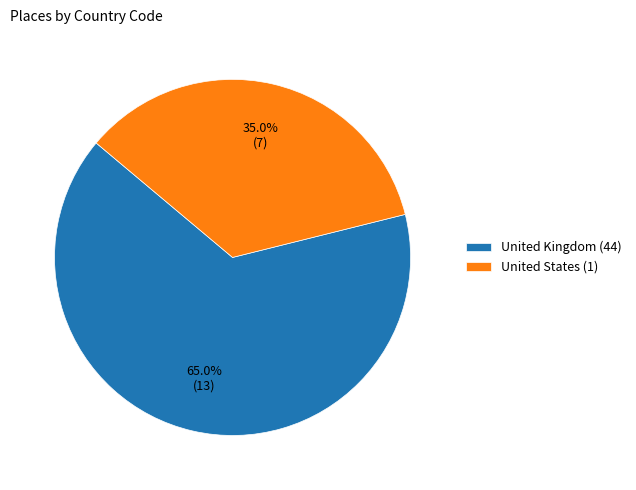

How many segments does this pie chart have?

2